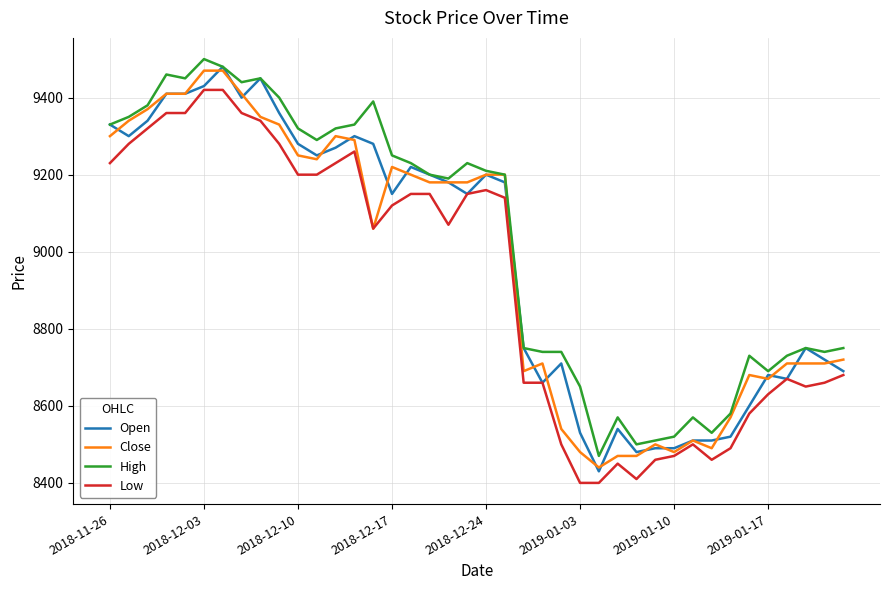

True or false: Low and High intersect in this chart.

False